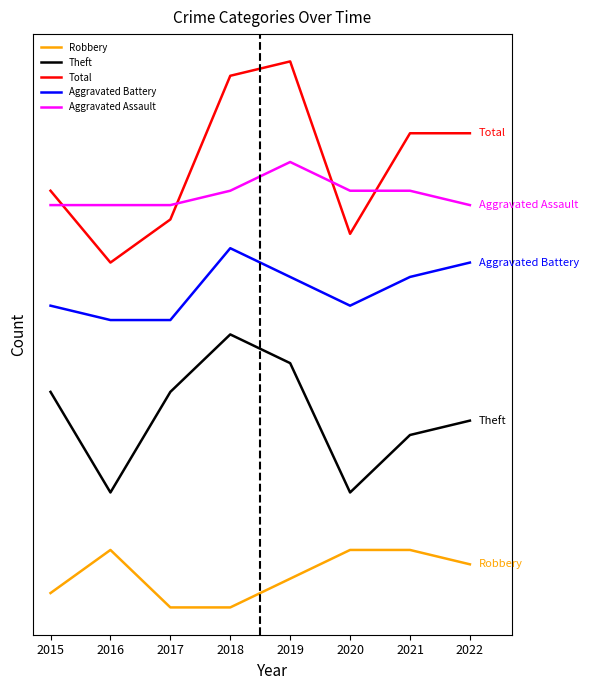

Does the chart have visible grid lines?

No